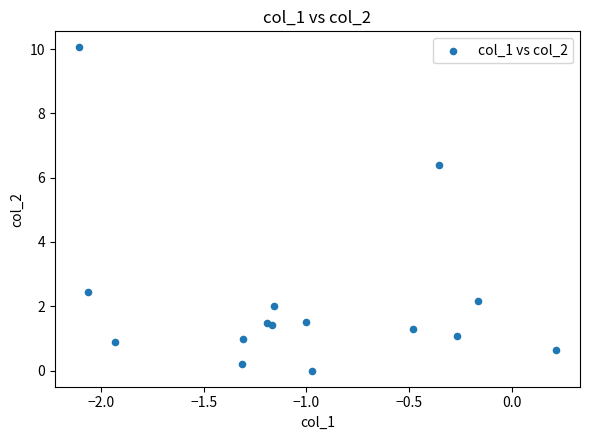

What Y value in the scatter plot is closest to 5?

6.4